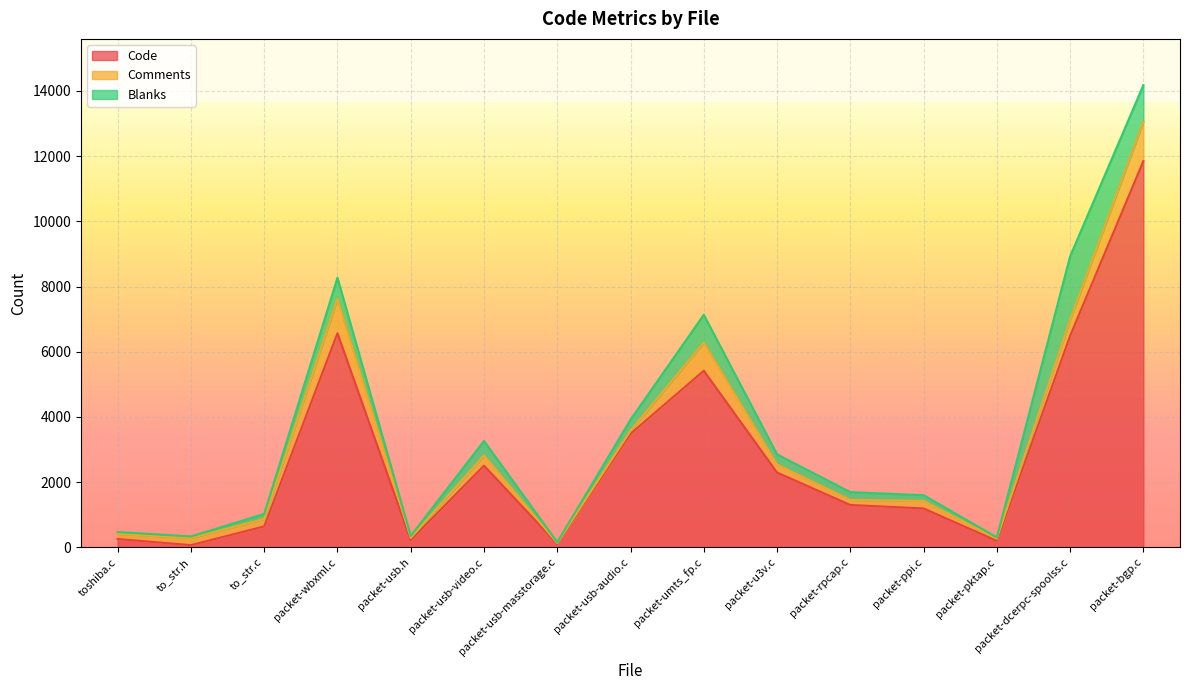

At which label does Code reach its peak?

packet-bgp.c